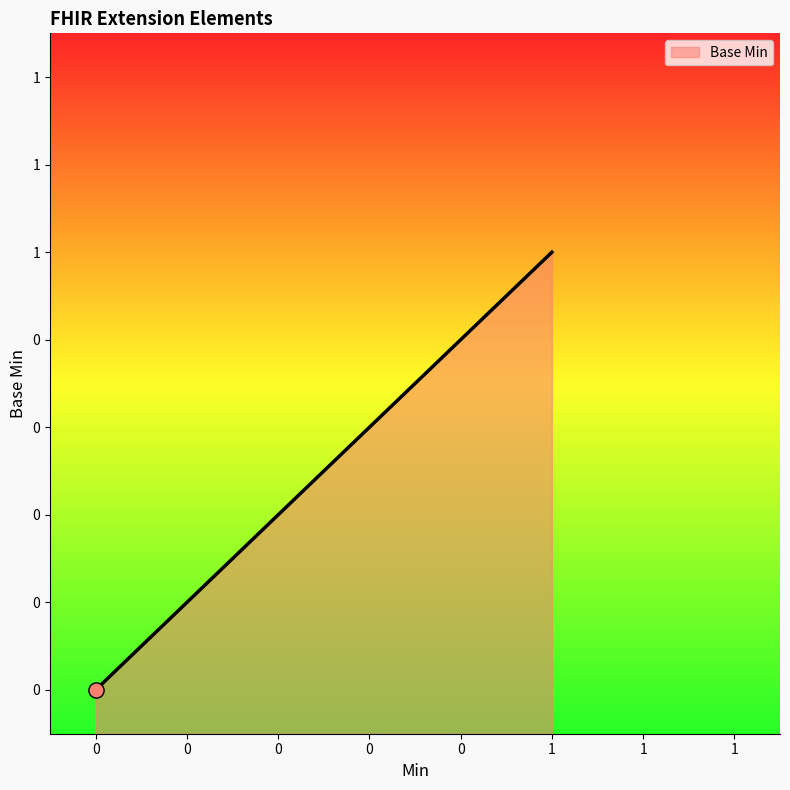

What is the change in value from Extension to Extension.url?

+1